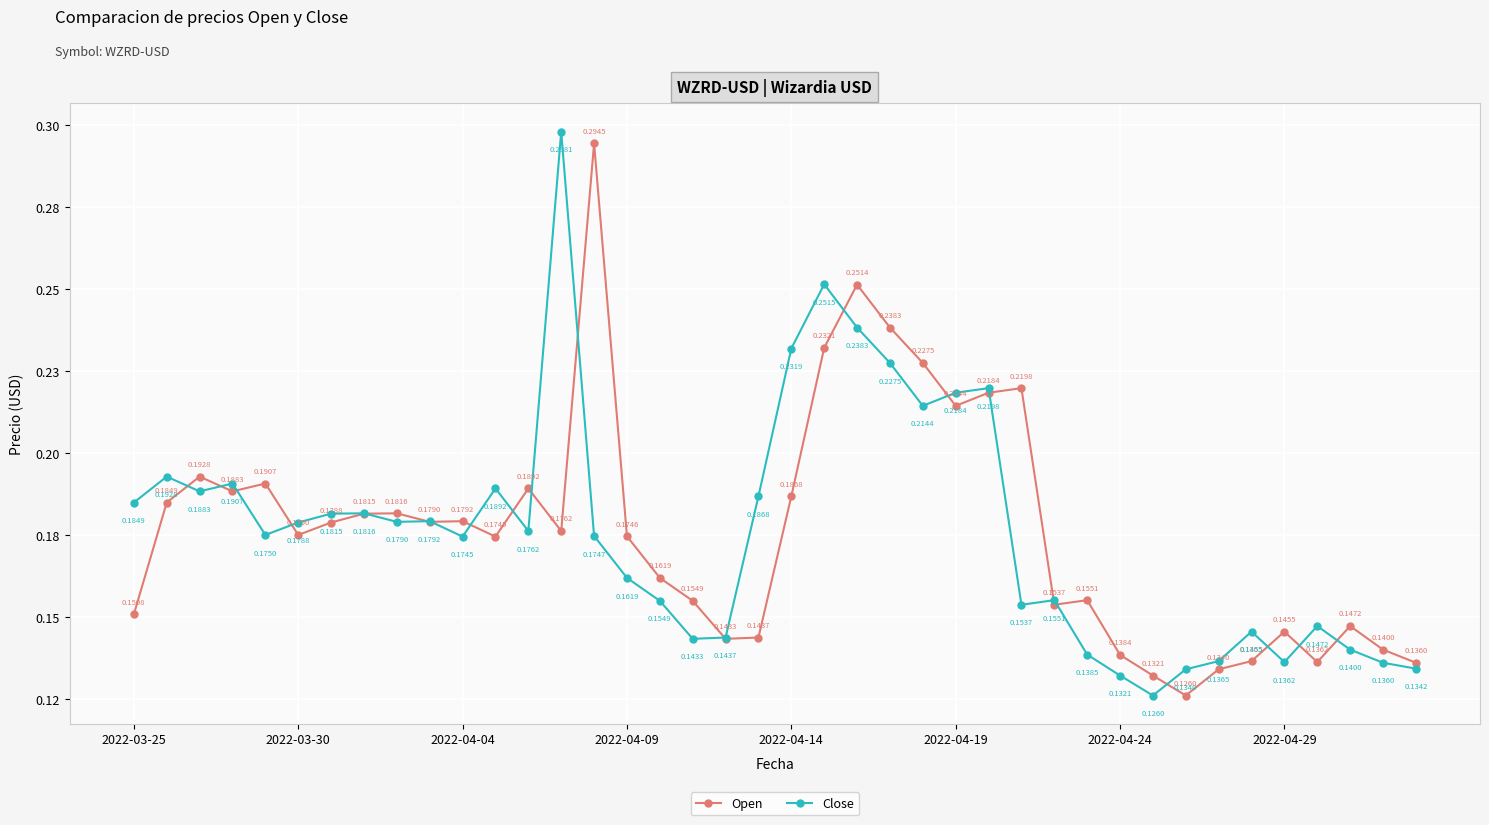

What are all the series names shown in the legend?

Open, Close